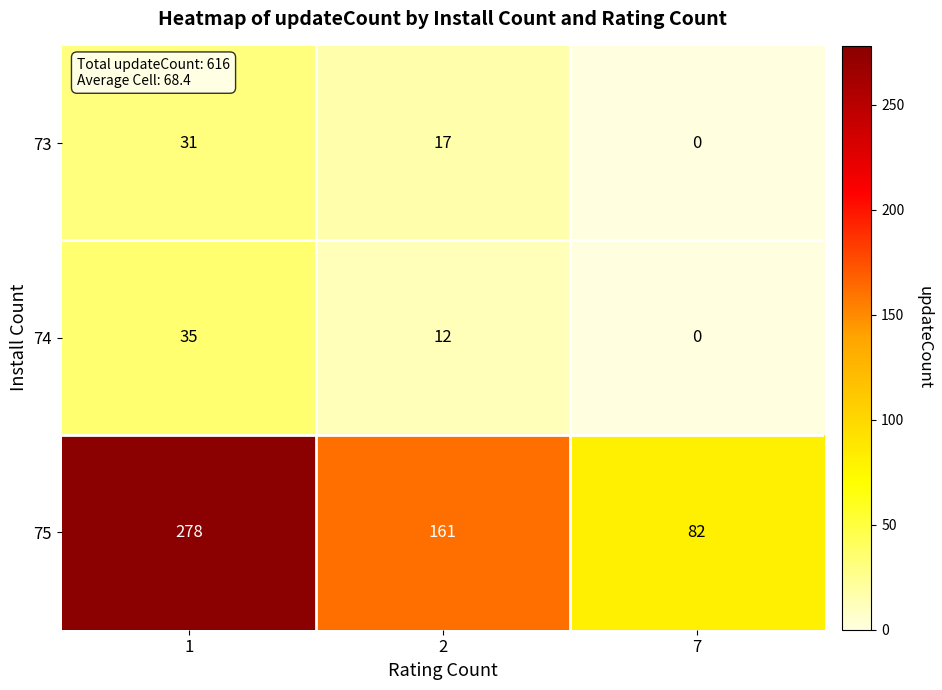

The 73 series shows -12 at 7. True or false?

False